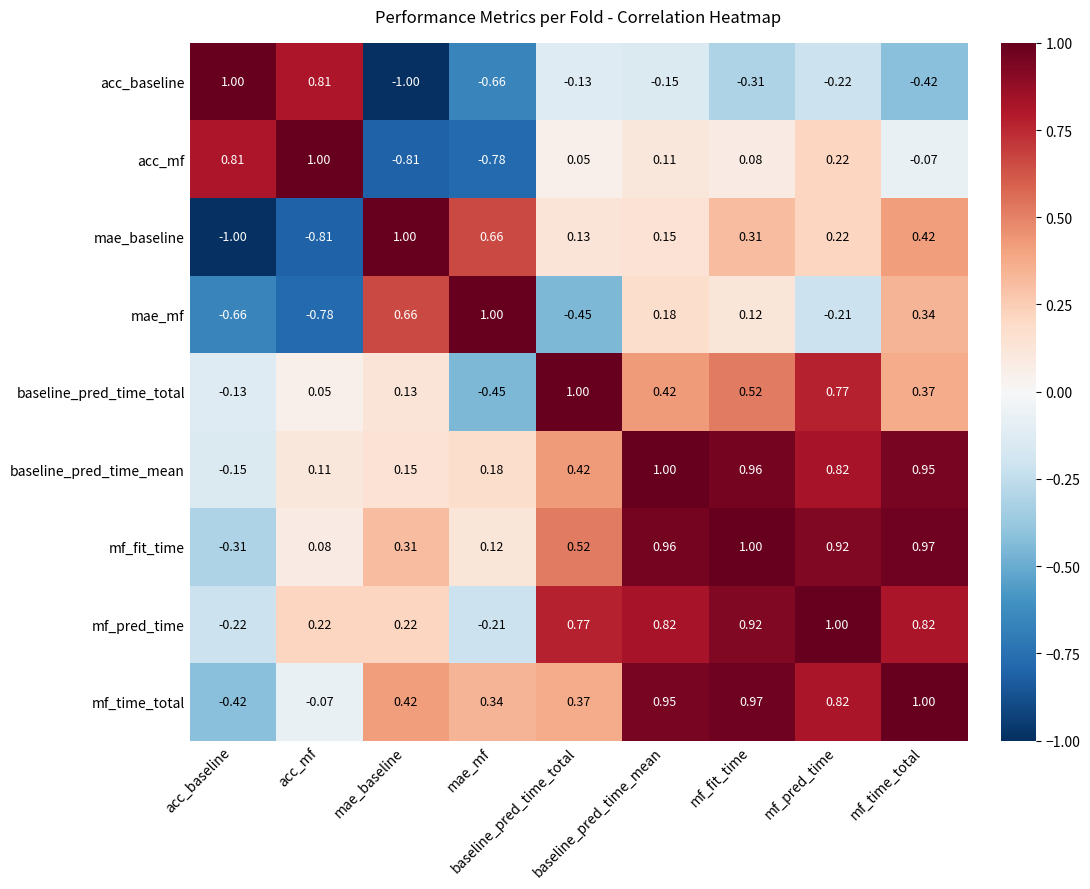

How many series are shown in this chart?

9